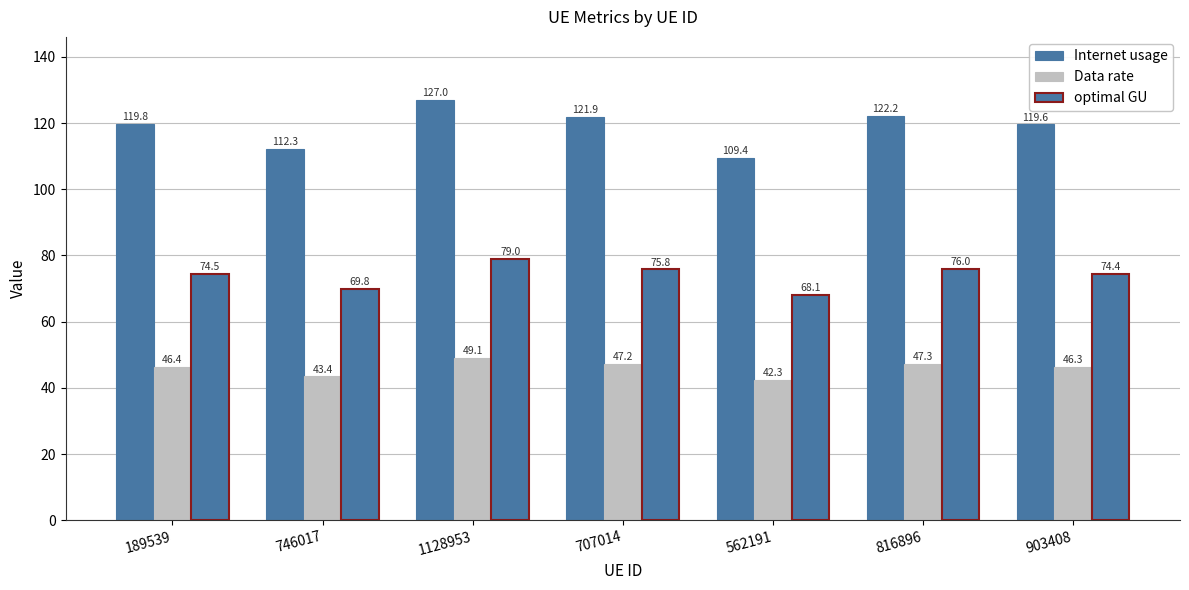

What is the average value of the Internet usage series?

118.9